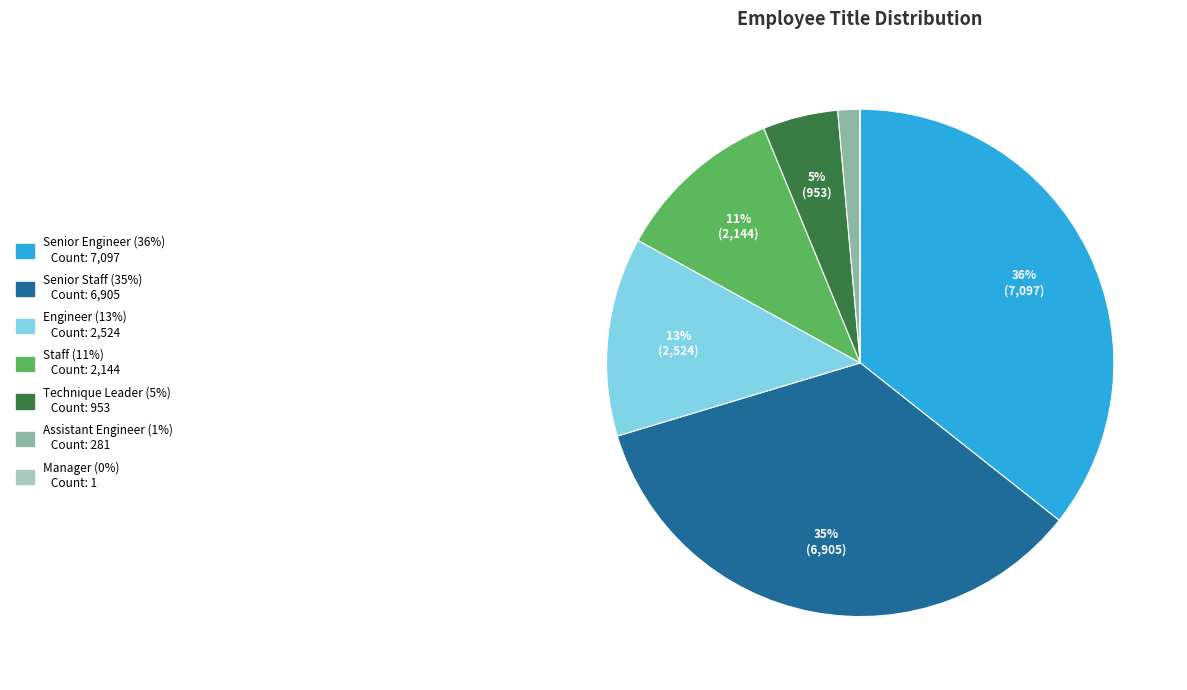

To the nearest percent, what is the difference between the largest and smallest slice percentages?

36%